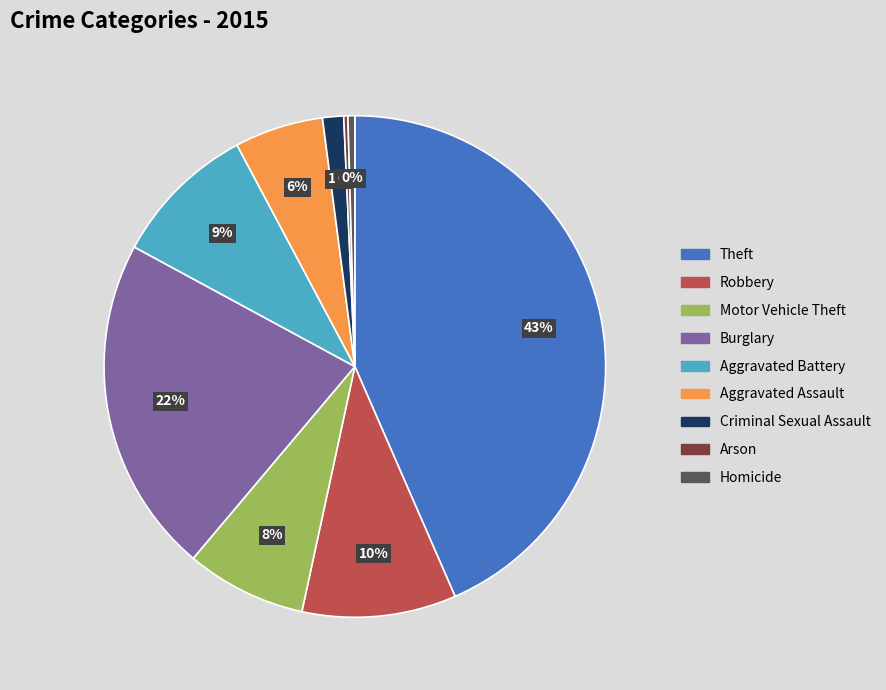

Is it true that Theft is 43% of the pie?

True